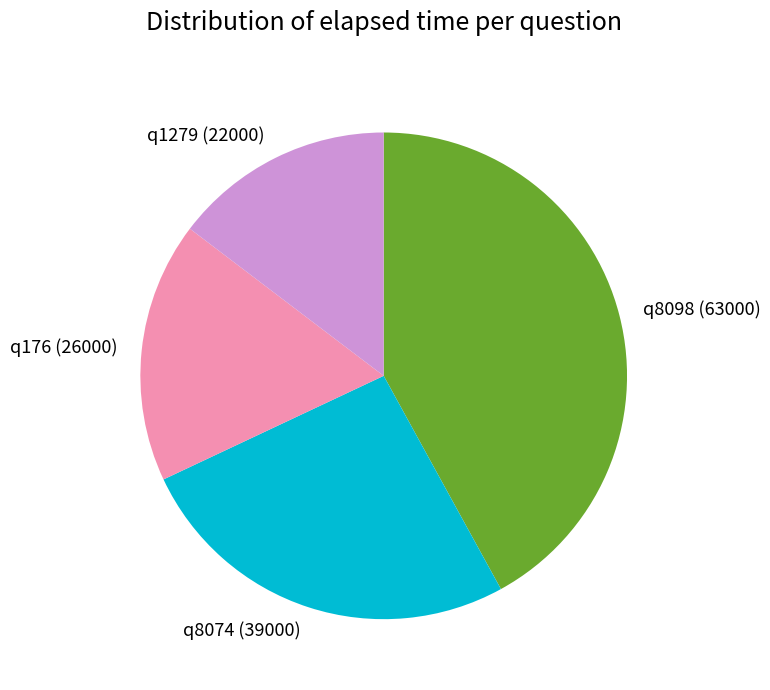

What is the ratio of the value at q176 (26000) to the value at q1279 (22000)?

1.2